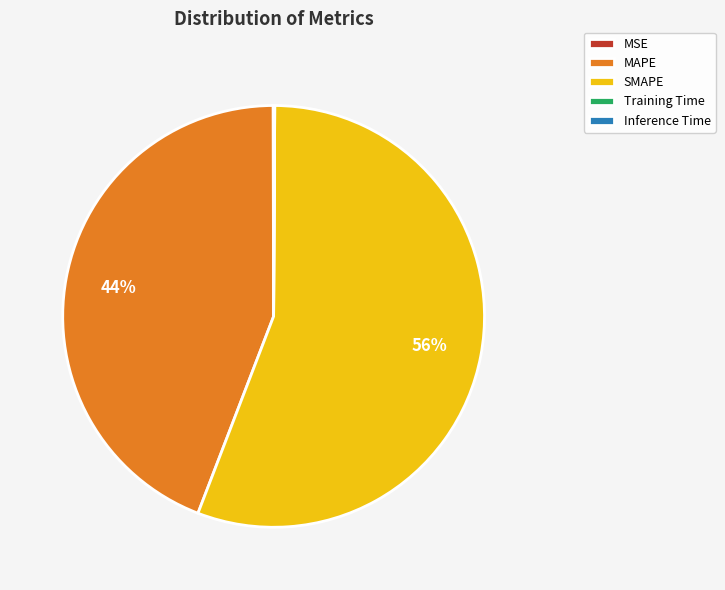

Which category has the biggest portion of the pie?

SMAPE